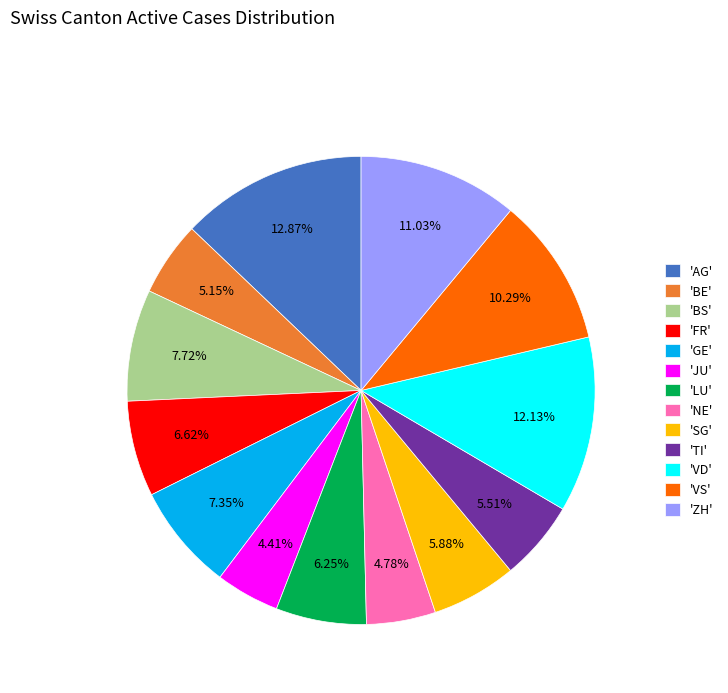

Which slice is the largest?

'AG'